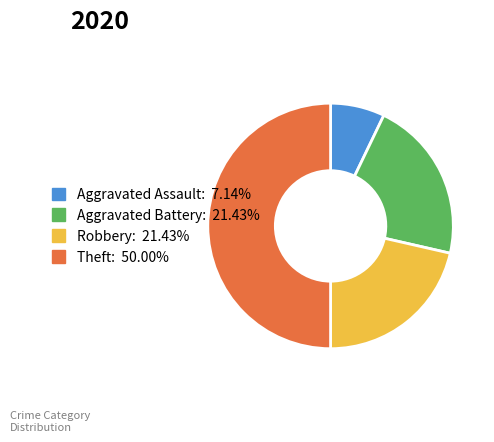

True or false: Robbery accounts for 35% of the total.

False